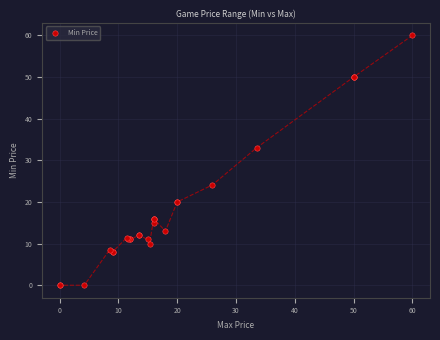

What Y value in the scatter plot is closest to 29?

33.0